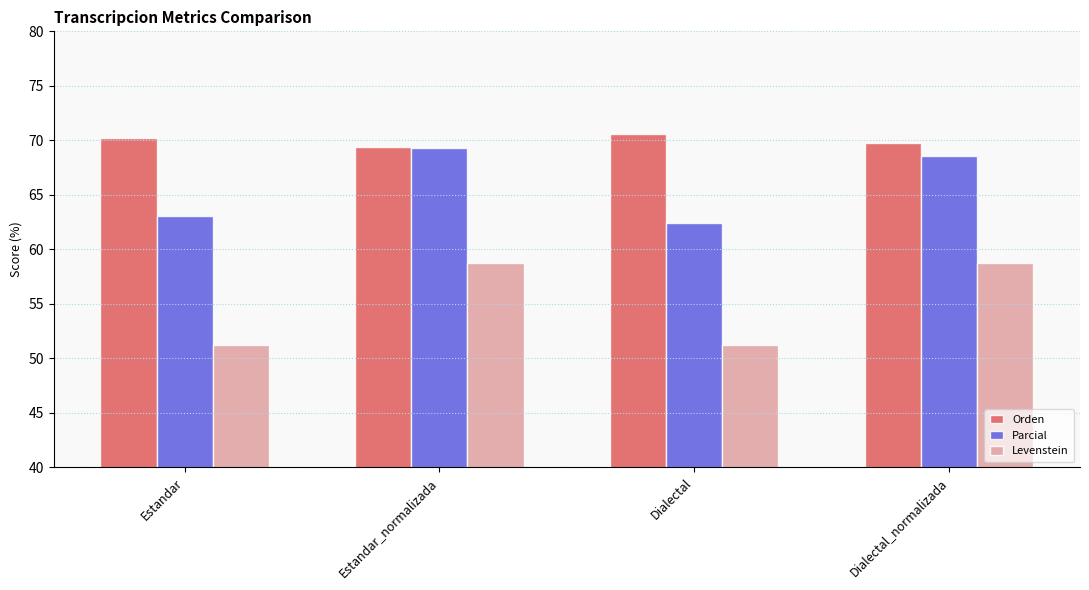

How many values in the Parcial series exceed 68?

2